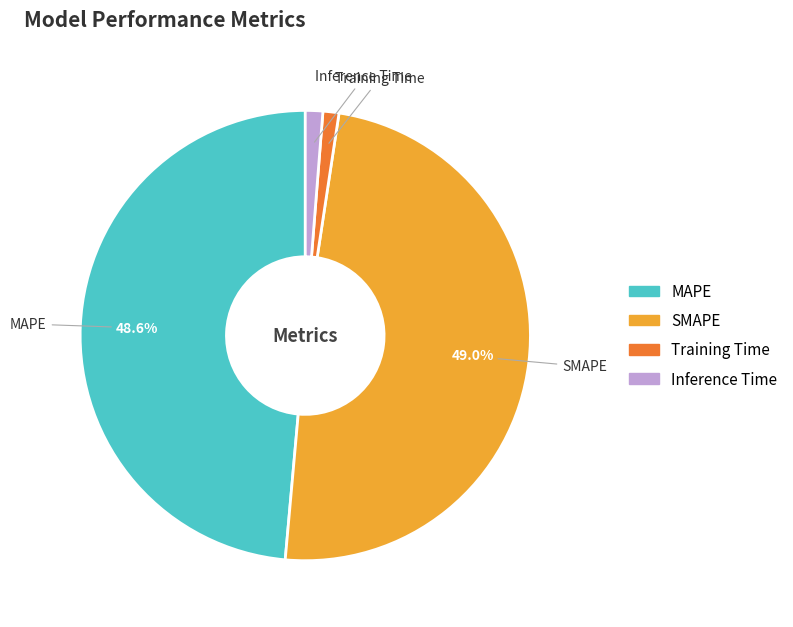

Between MAPE and Training Time, which is larger?

MAPE